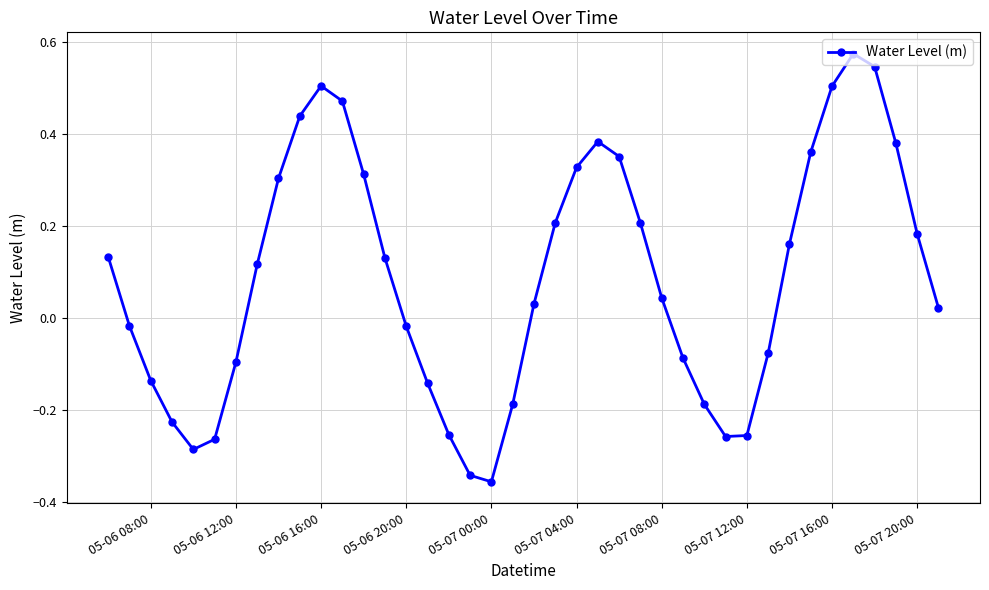

What is the difference between the second highest and second lowest values?

0.9